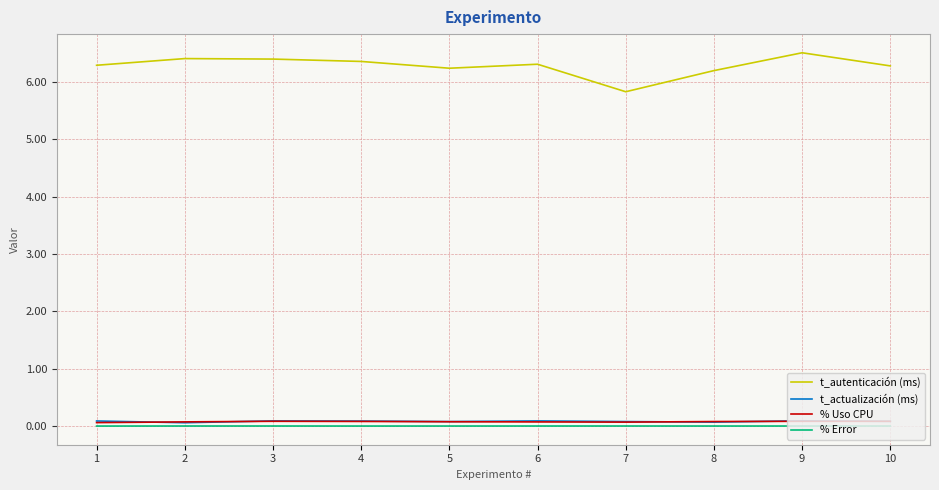

Which series has the largest total across all categories?

t_autenticación (ms)